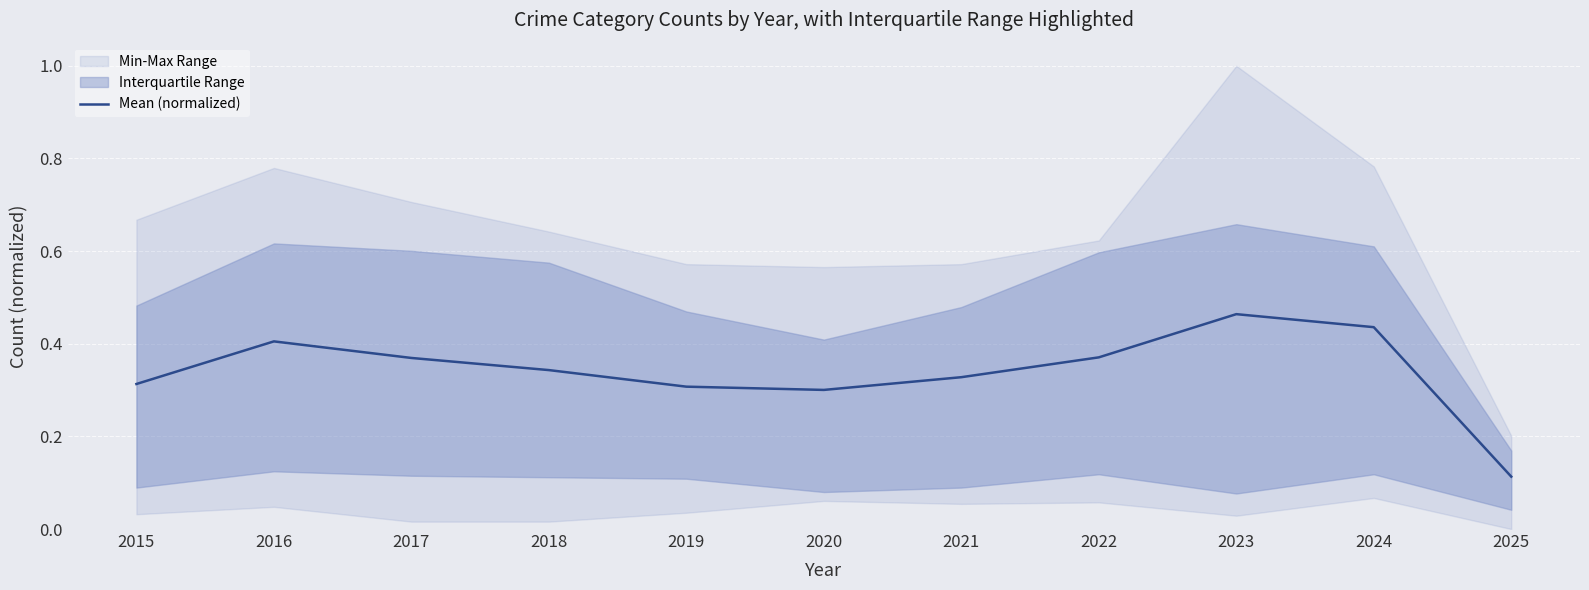

True or false: there are more than 1 points higher than both neighbors.

True